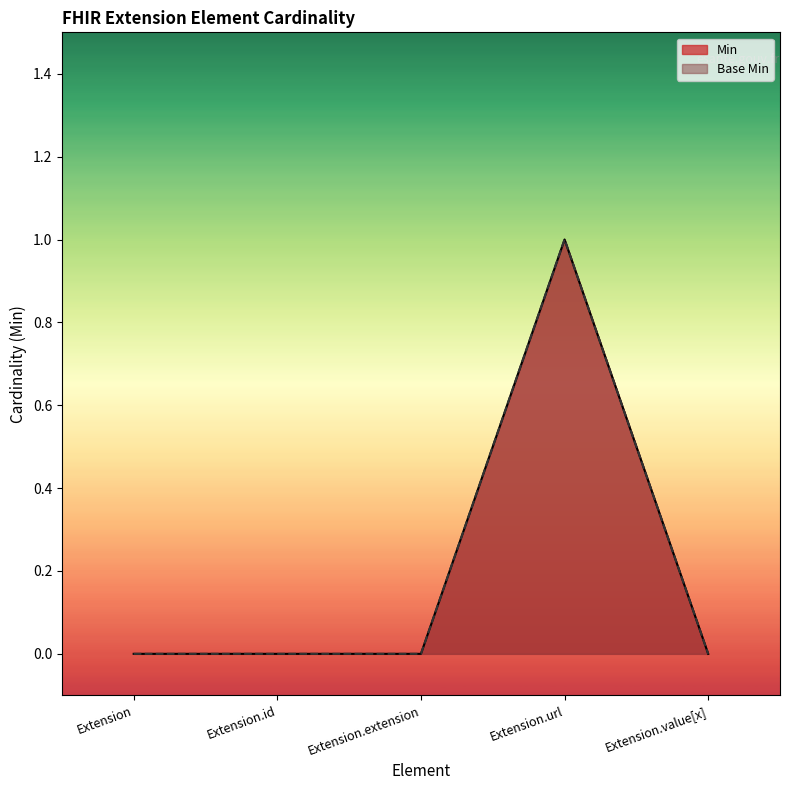

At how many categories does at least one series exceed 0?

1